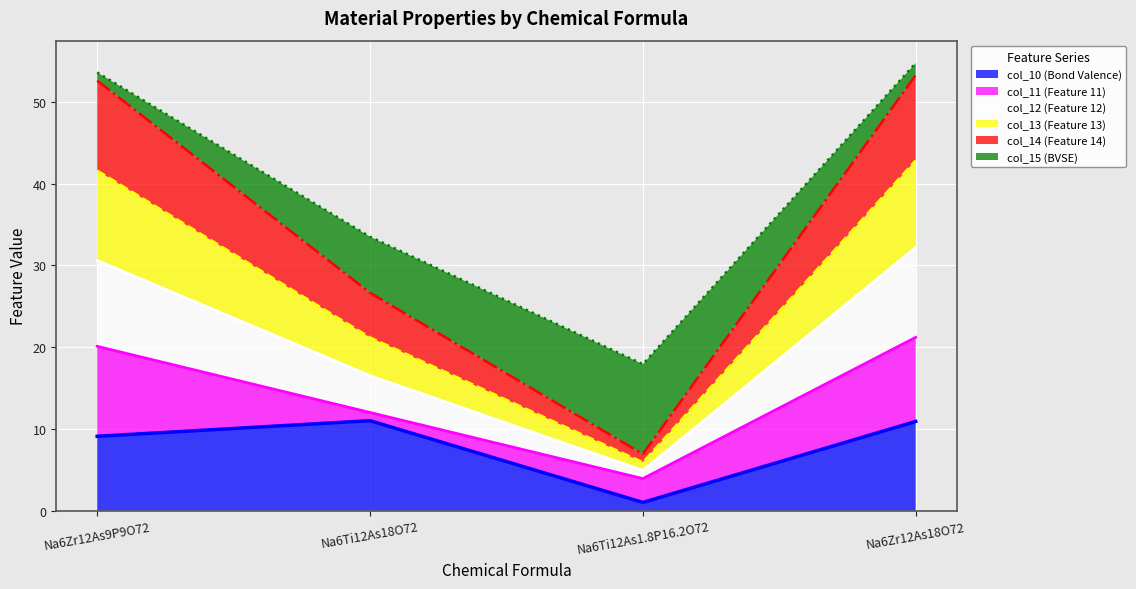

How many categories are shown in the chart?

4